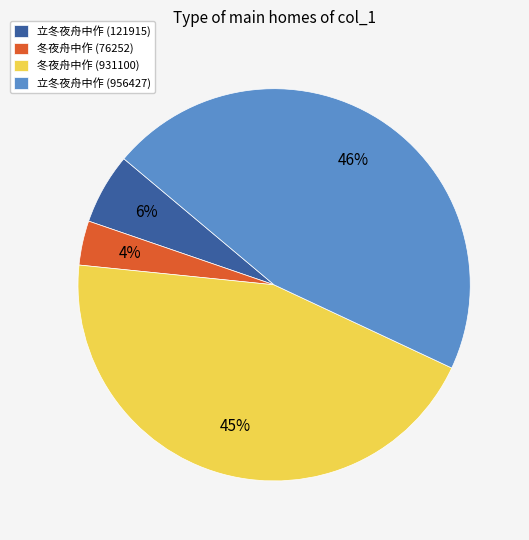

Between 立冬夜舟中作 (121915) and 冬夜舟中作 (931100), which is larger?

冬夜舟中作 (931100)